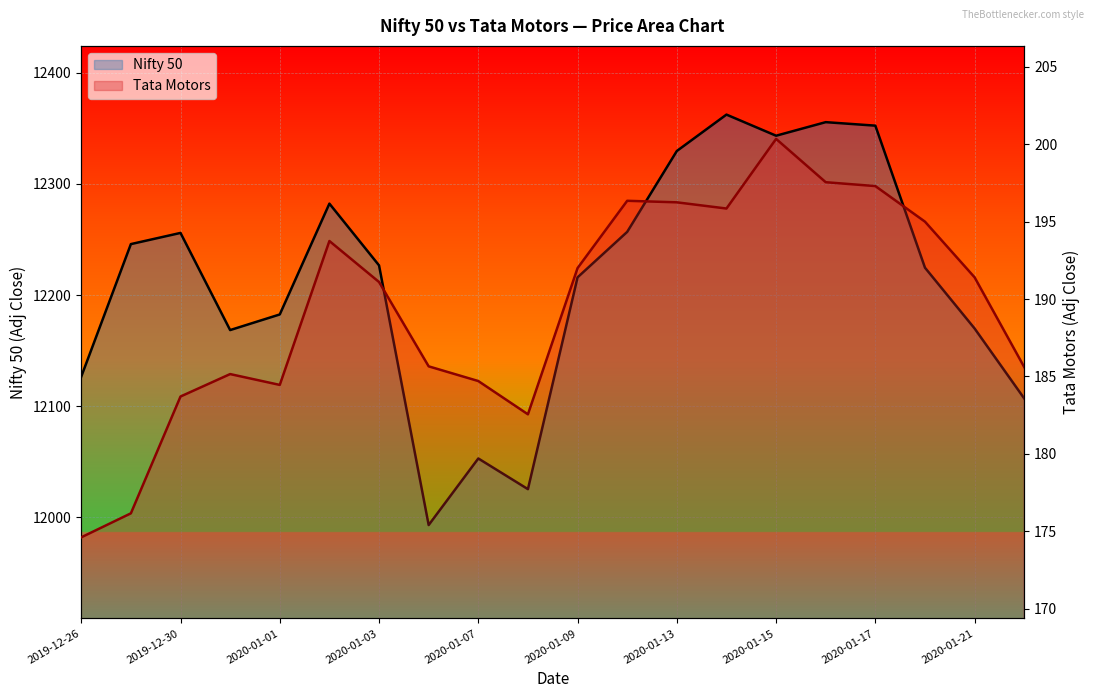

What is the sum of all Nifty 50 values?

244276.3